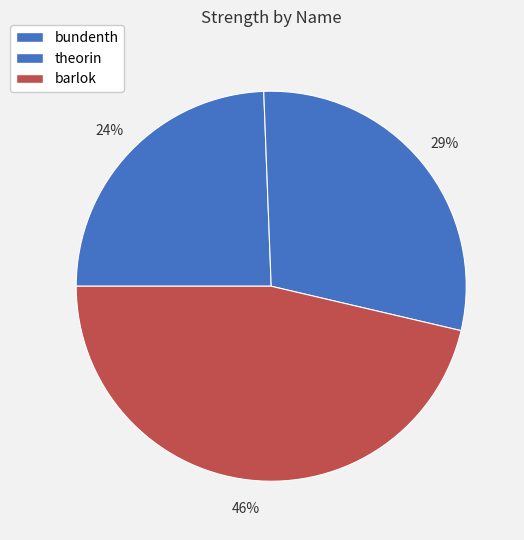

How many segments does this pie chart have?

3